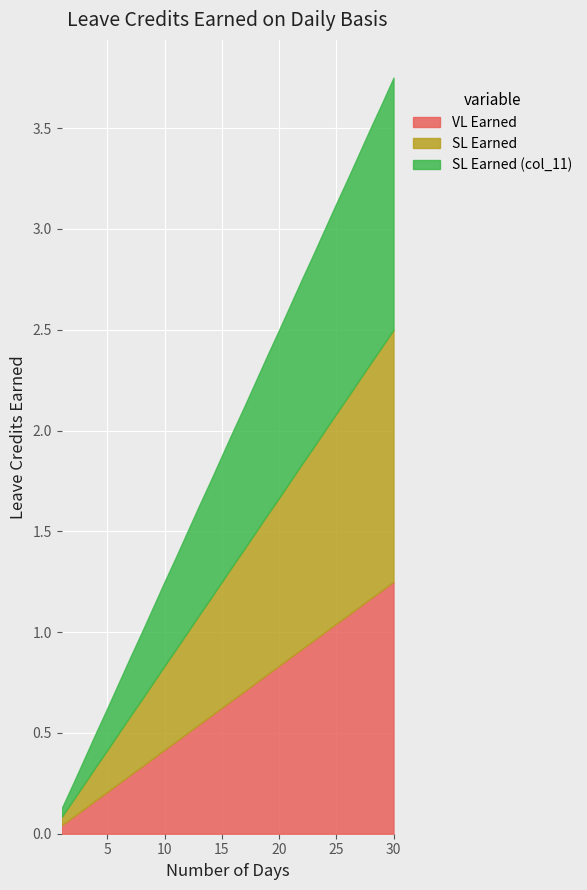

What are all the series names shown in the legend?

VL Earned, SL Earned, SL Earned (col_11)